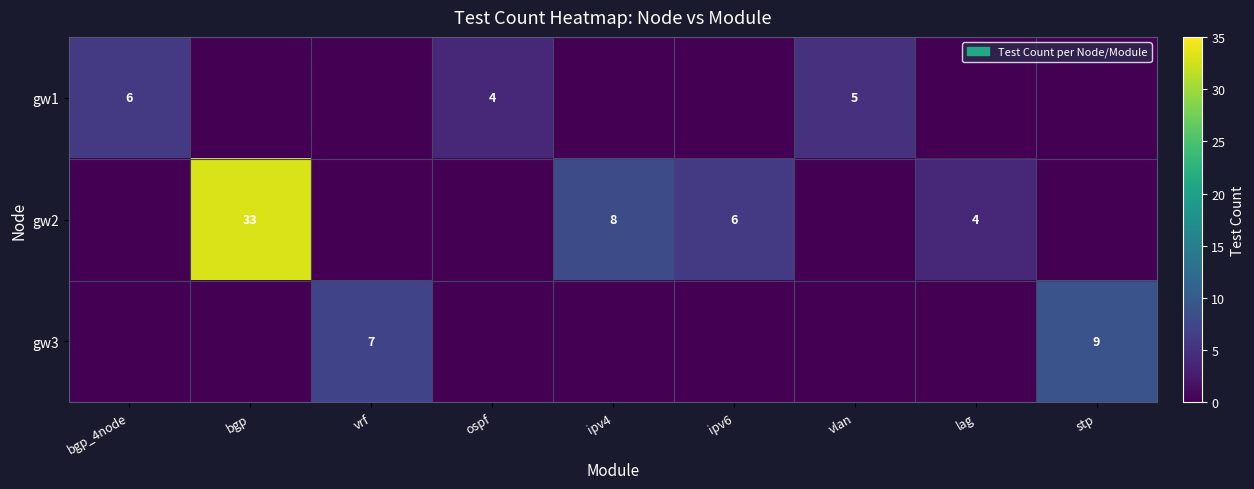

The value of gw2 at ipv6 is 8. True or false?

False